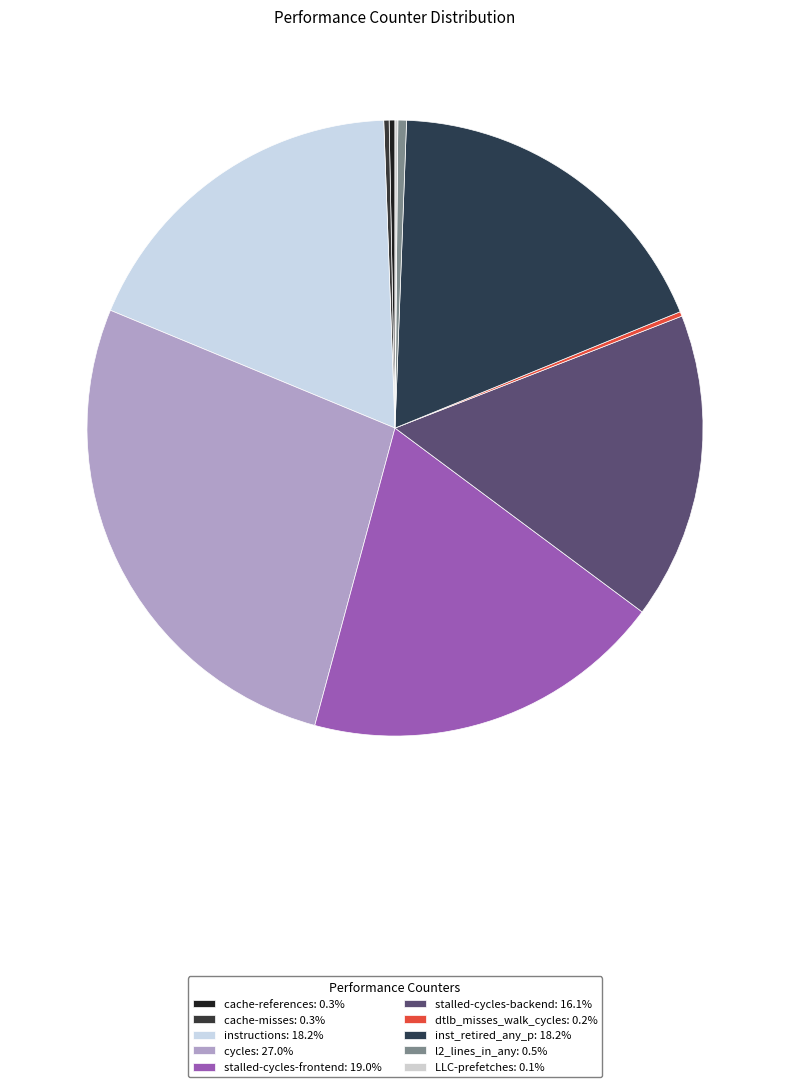

To the nearest percent, what percentage of the pie is inst_retired_any_p?

18%